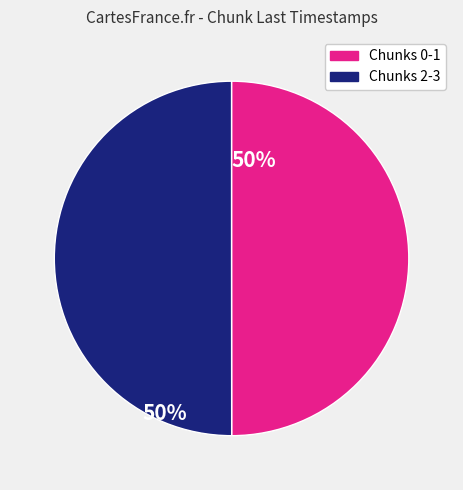

Does any single category account for the majority?

No